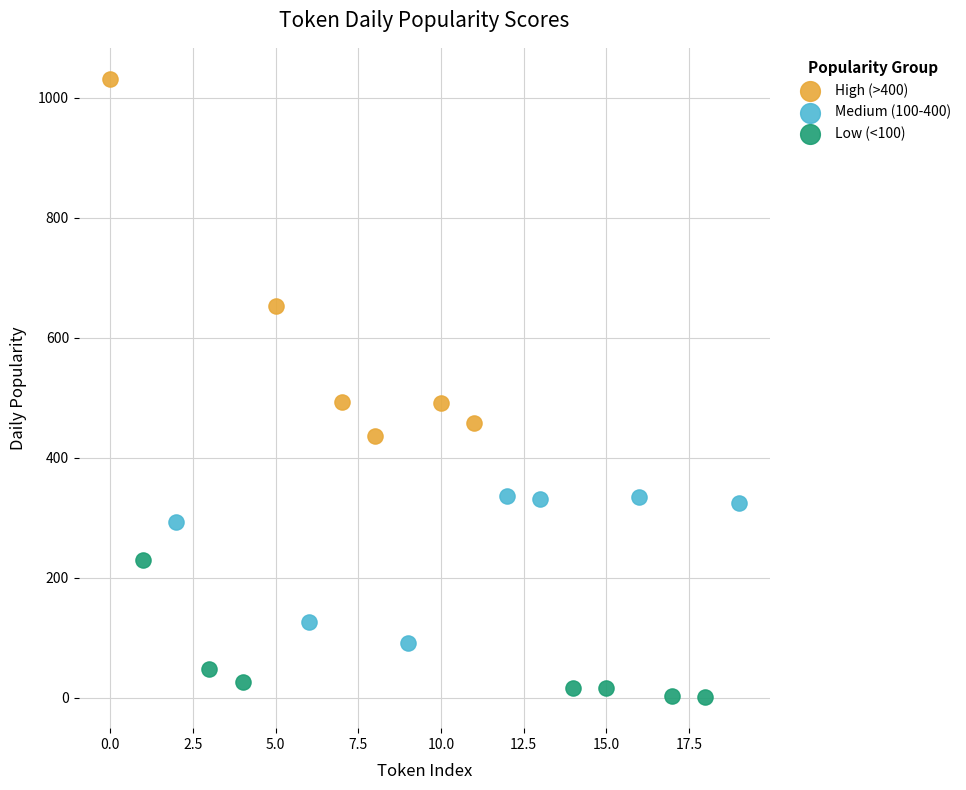

Which series contains the highest Y value?

High (>400)